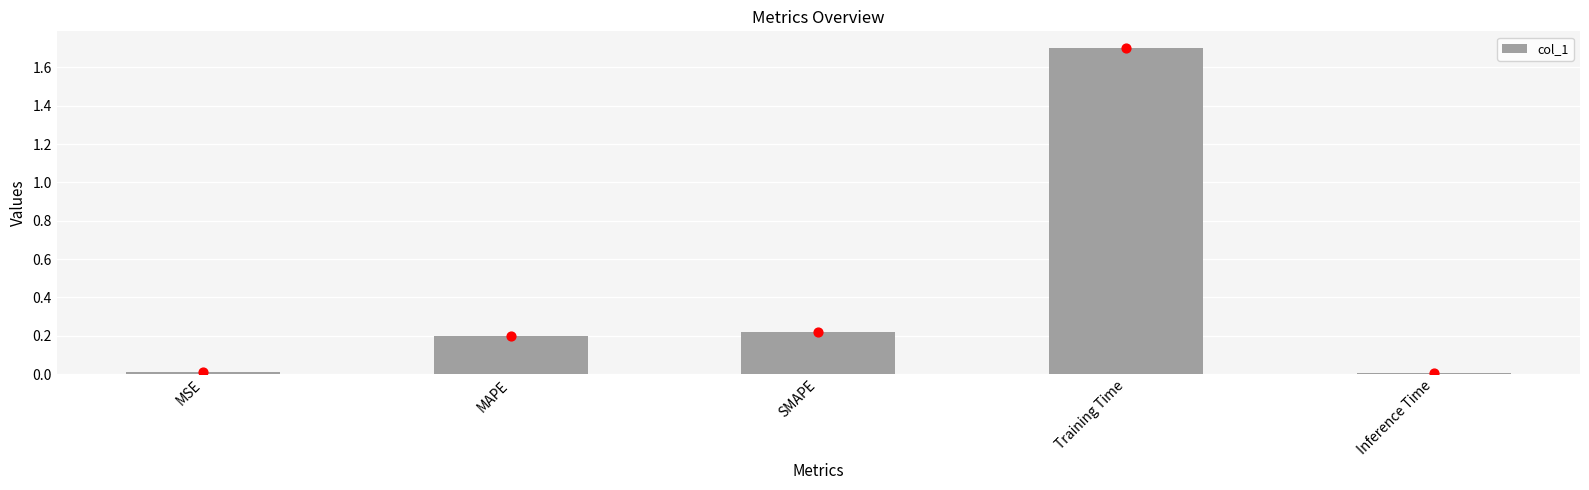

Between MAPE and MSE, which is larger?

MAPE